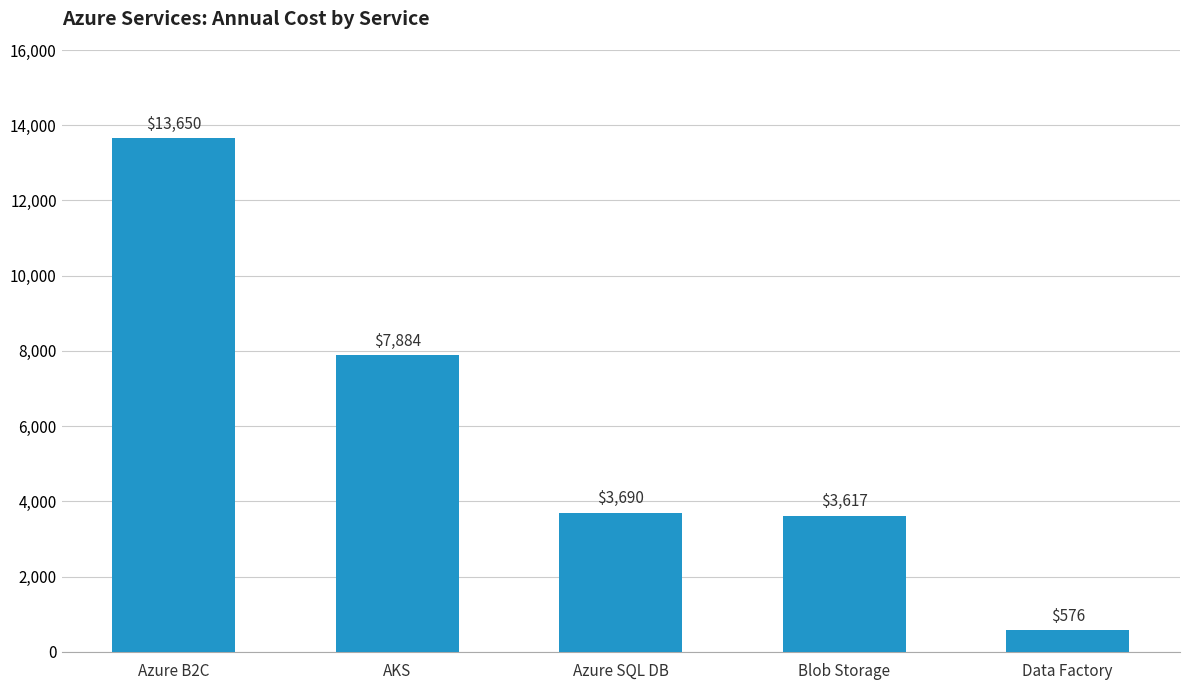

What is the smallest value displayed?

576.0